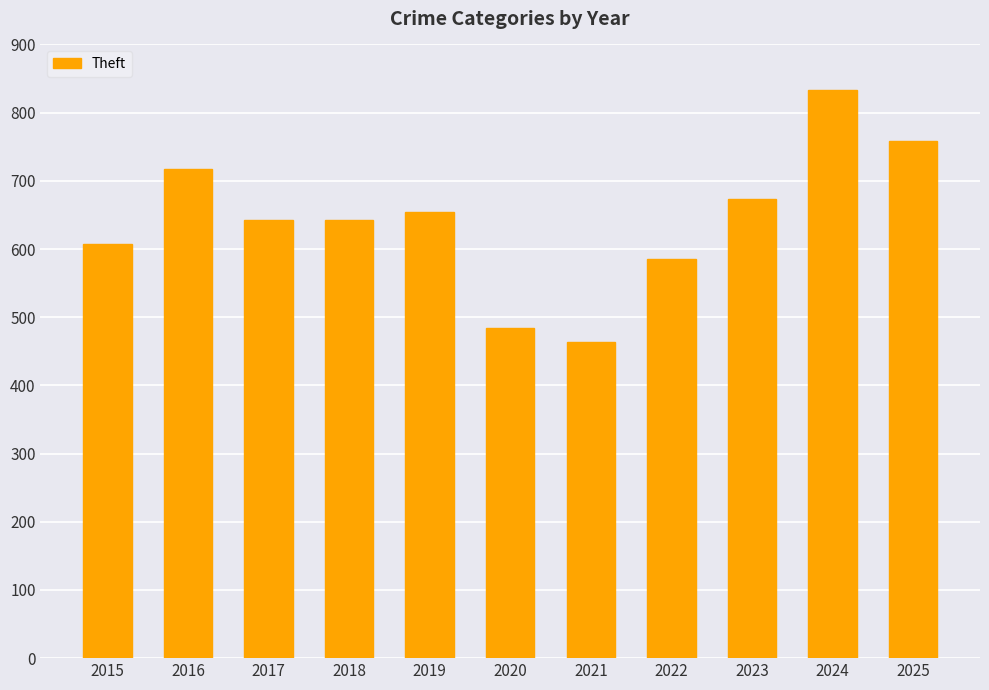

At which label does the data first exceed 643?

2016